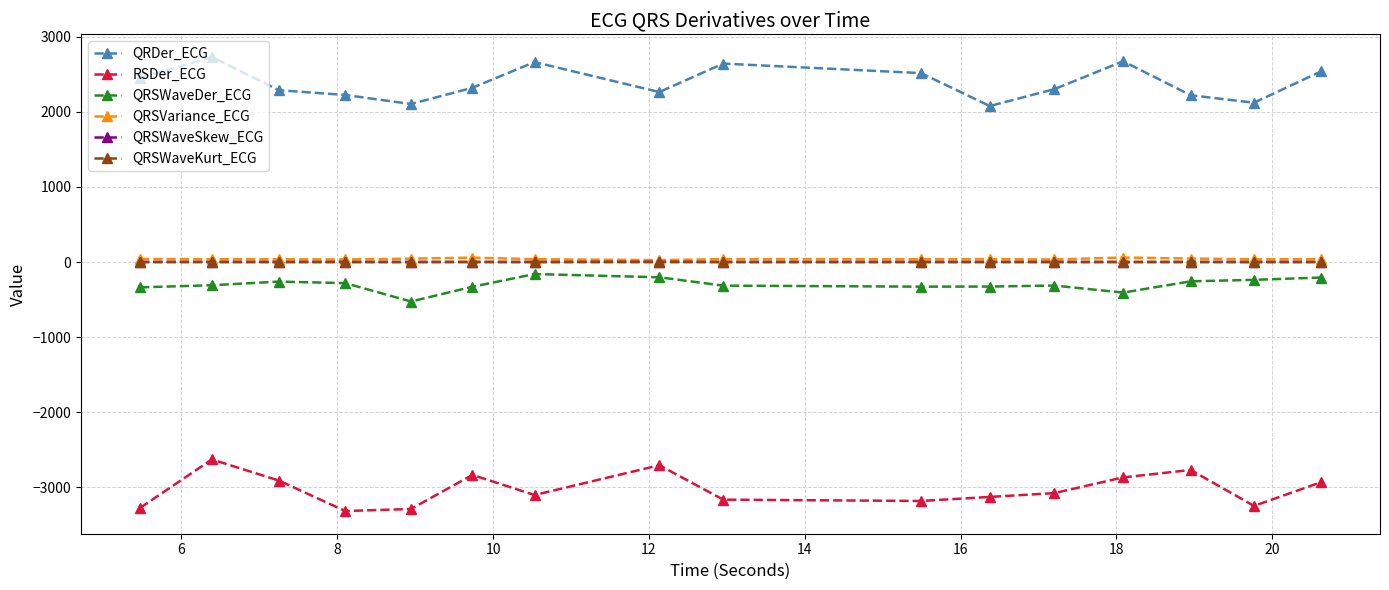

True or false: RSDer_ECG and QRSWaveKurt_ECG cross at least once.

False